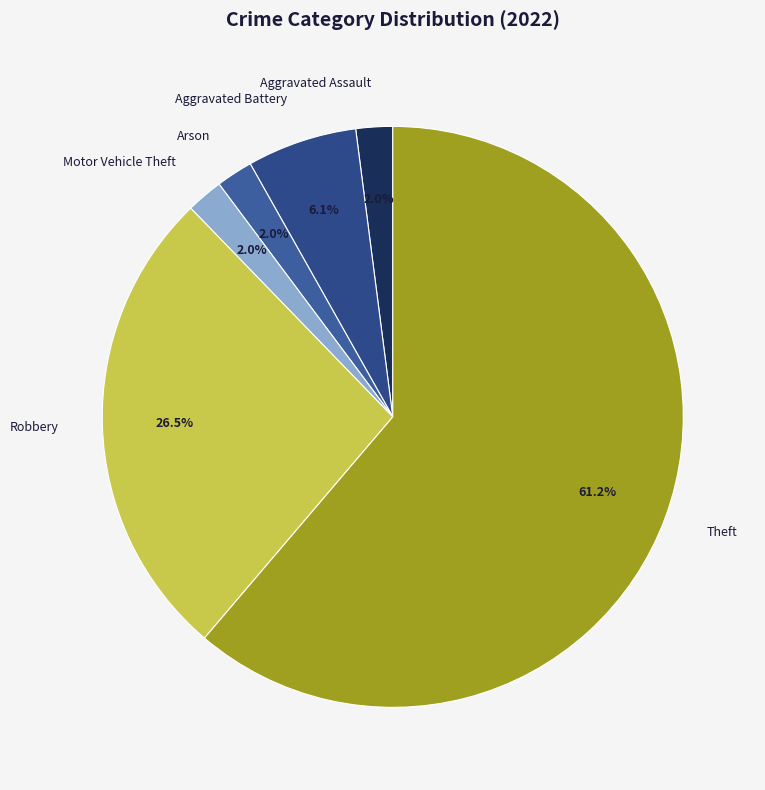

Which has a higher value, Aggravated Assault or Theft?

Theft